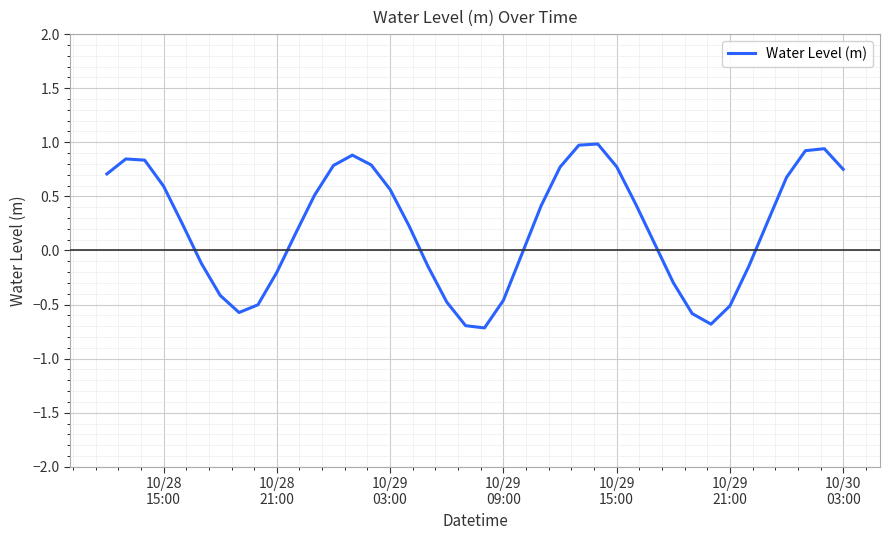

What is the smallest value displayed?

-0.7